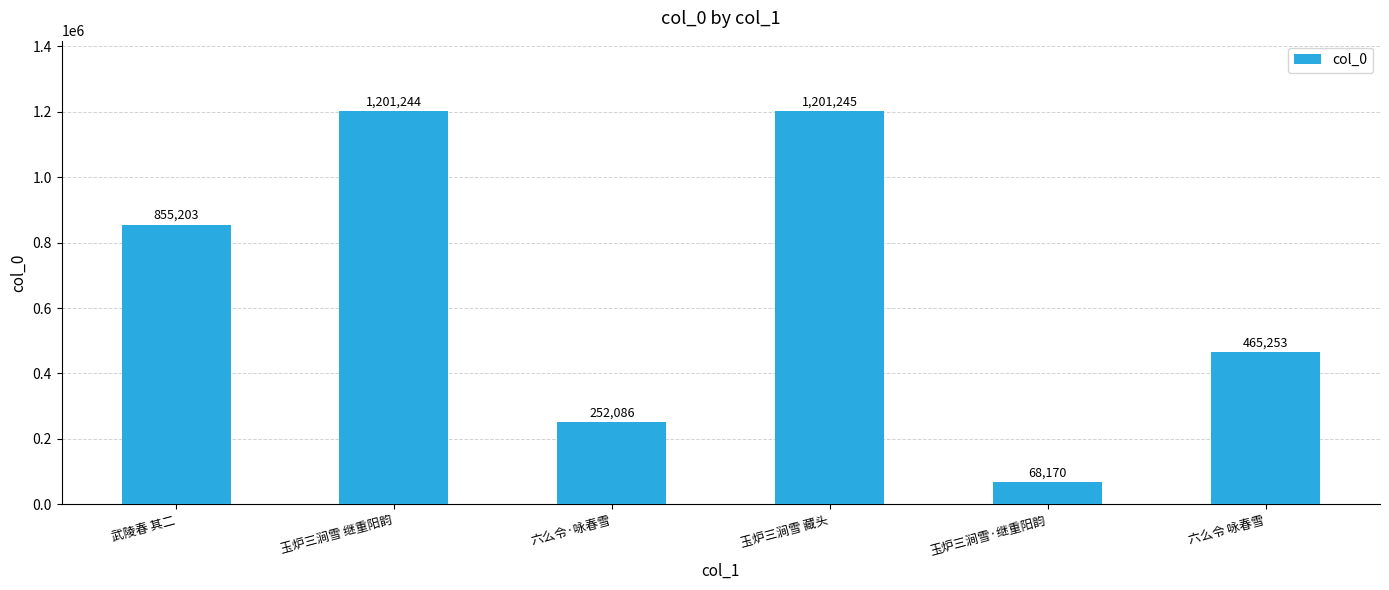

Reading left to right, transcribe all the data shown in this chart.

武陵春 其二=855203	玉炉三涧雪 继重阳韵=1201244	六么令·咏春雪=252086	玉炉三涧雪 藏头=1201245	玉炉三涧雪·继重阳韵=68170	六么令 咏春雪=465253